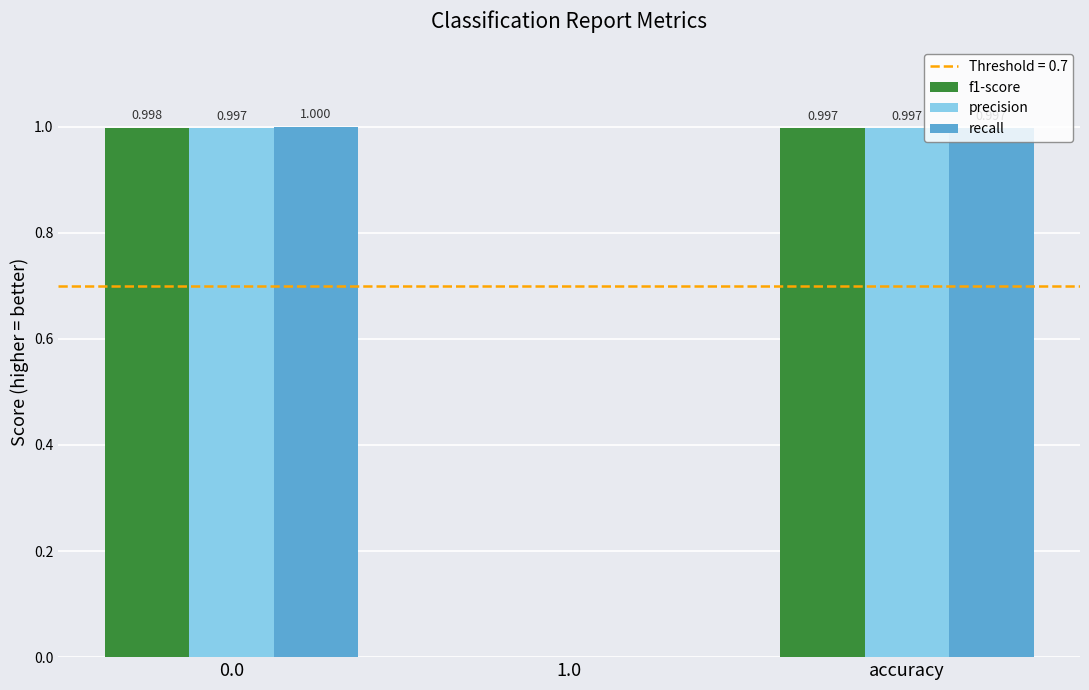

Which series has the largest total across all categories?

recall